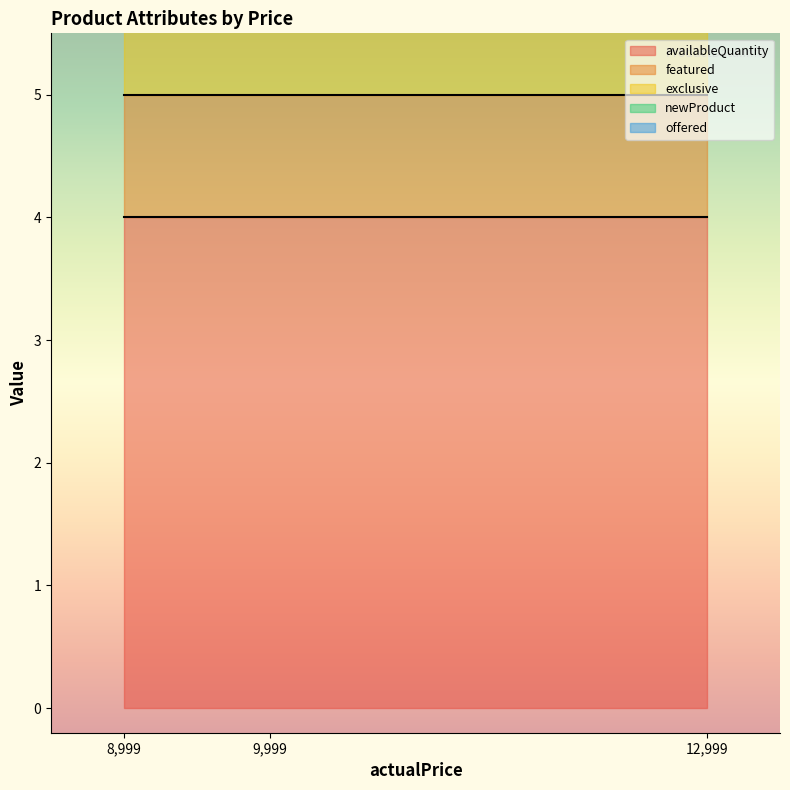

At how many categories does at least one series exceed 3?

3